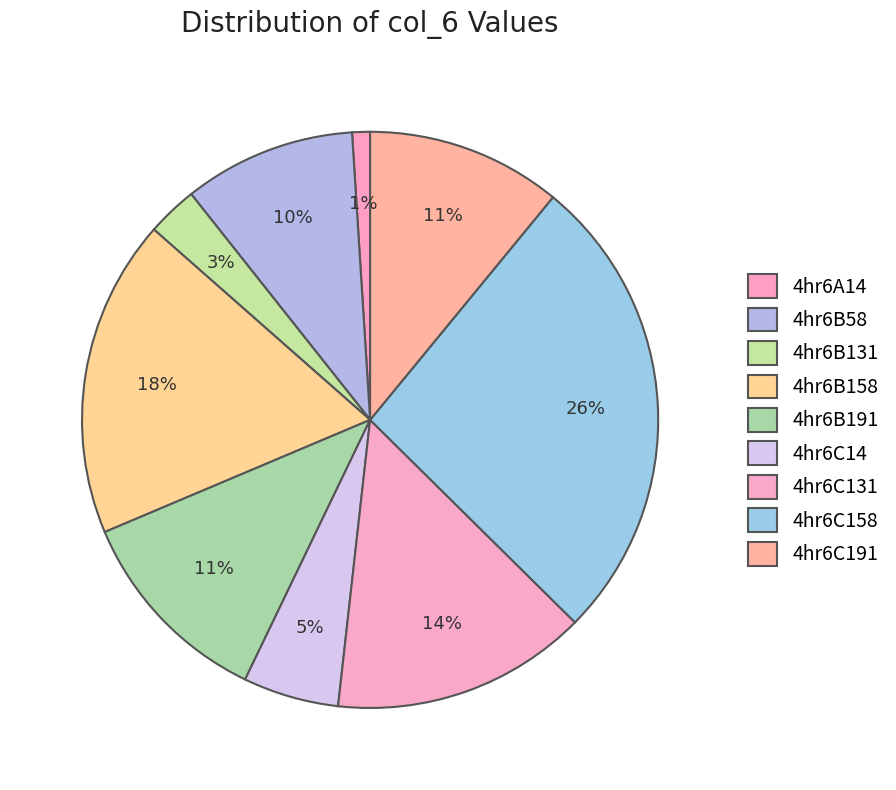

Is there a majority slice in this chart?

No